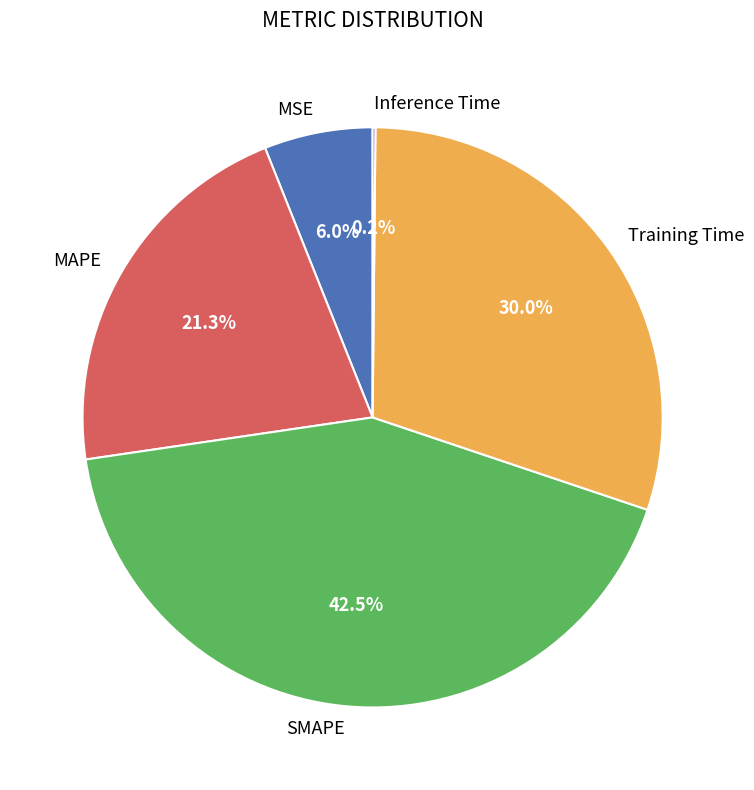

Does Training Time account for over 50% of the chart?

No